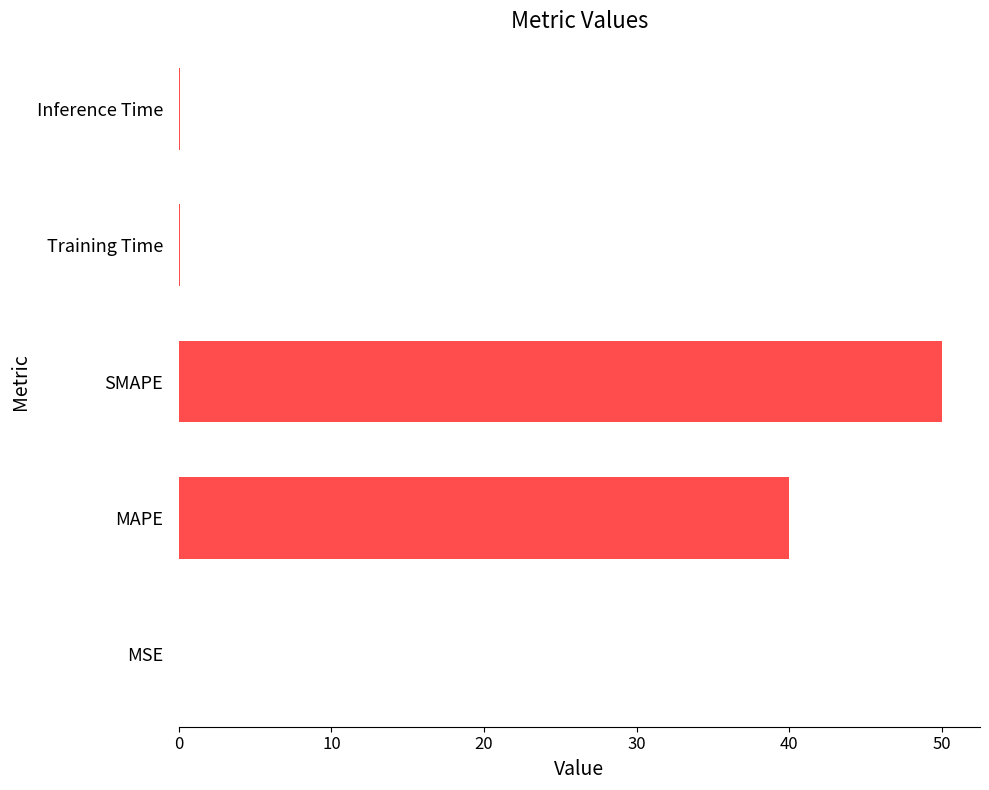

What is the sum of all values?

90.1